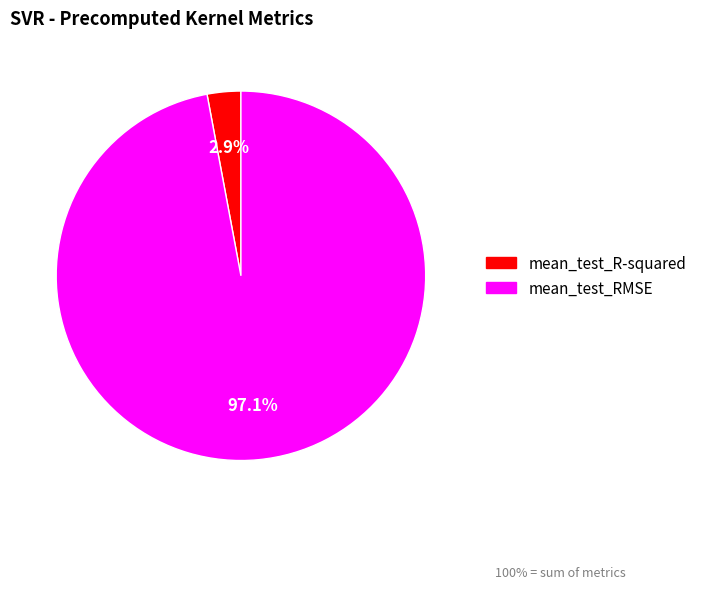

How many segments does this pie chart have?

2